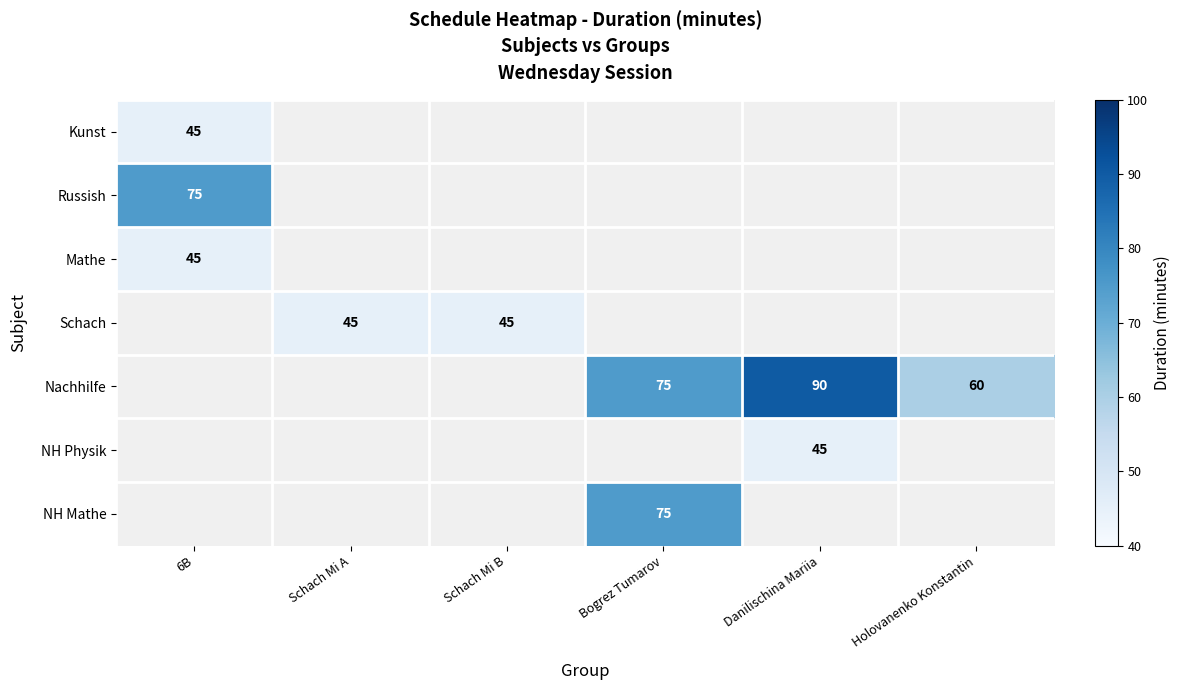

Is it true that Nachhilfe equals 119.0 at Danilischina Mariia?

False